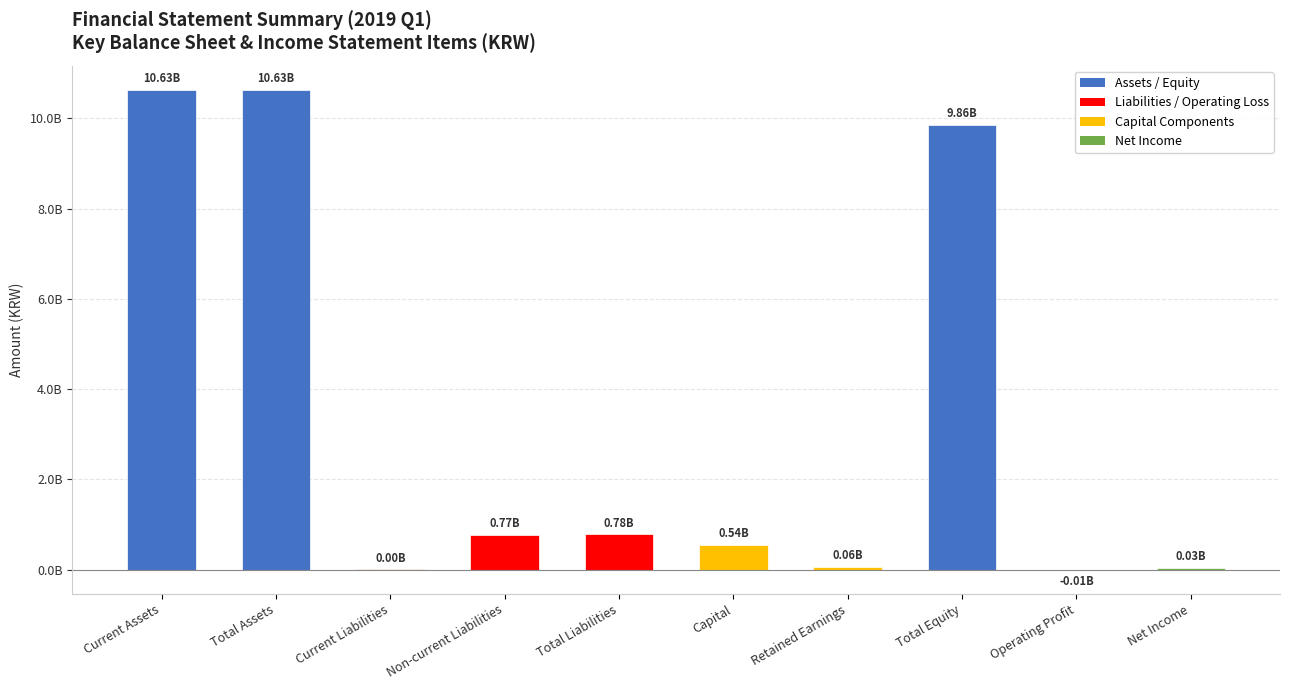

Reading right to left, what are all the values shown in this chart?

Net Income=29472632	Operating Profit=-5807280	Total Equity=9856862407	Retained Earnings=61012974	Capital=540100000	Total Liabilities=776657052	Non-current Liabilities=774127052	Current Liabilities=2530000	Total Assets=10633519459	Current Assets=10633519459